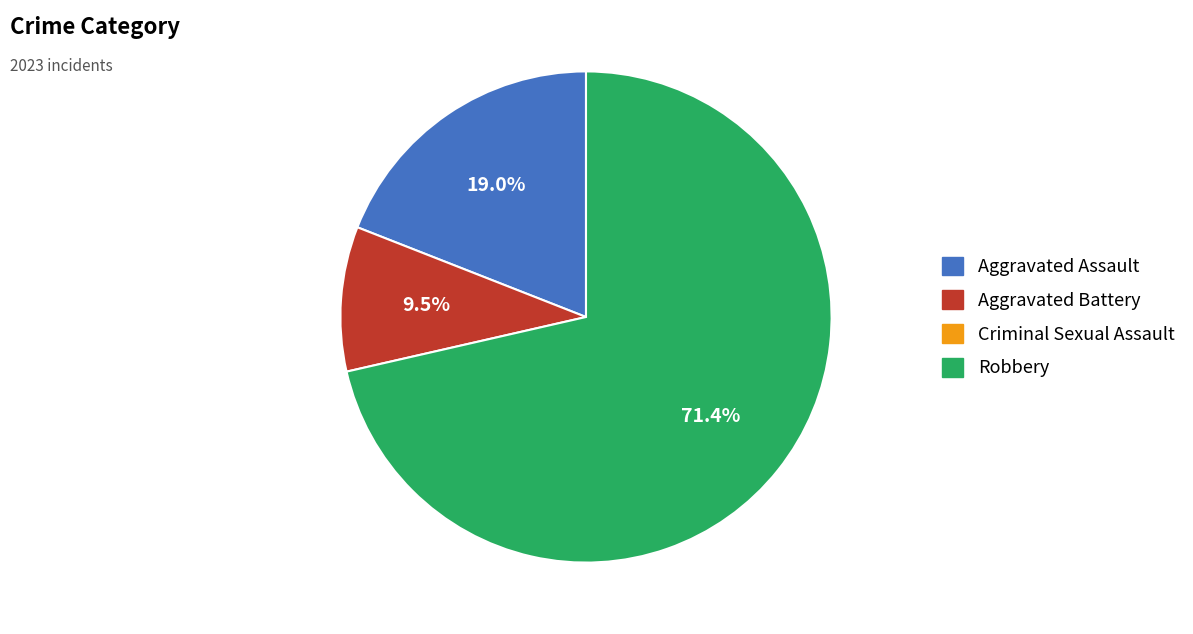

Is there a majority slice in this chart?

Yes